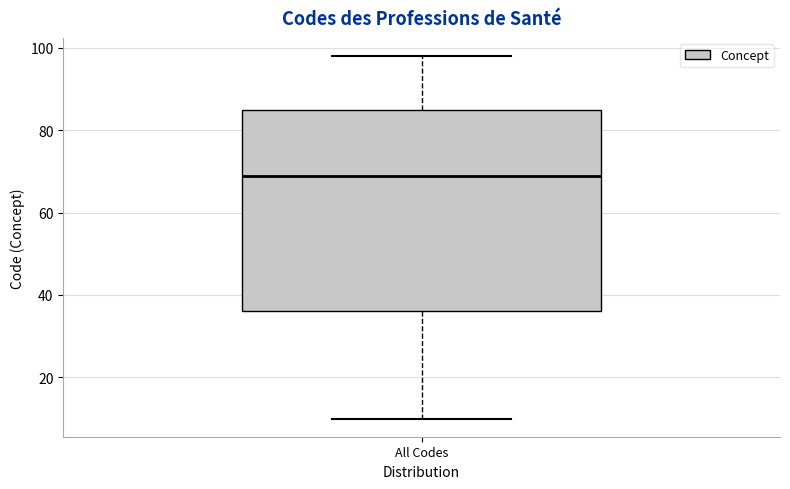

Transcribe this box plot: give where the median line is, the range the box spans, and where the two whiskers end, as read against the y-axis. The values are not printed on the chart, so give them approximately, as read against the axis.

median 70, box 36 to 86, whiskers 10 to 98